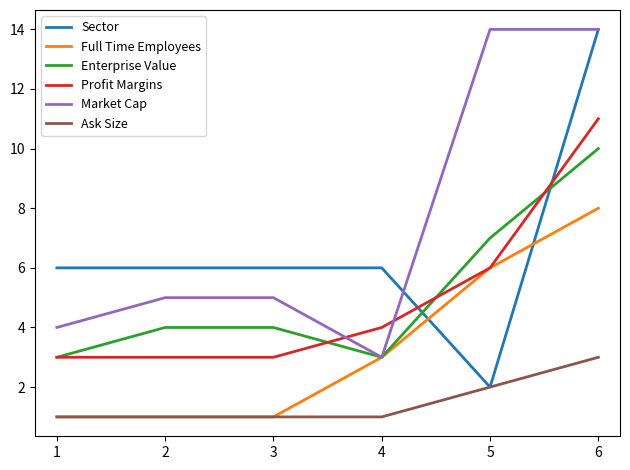

What is the greatest value displayed?

14